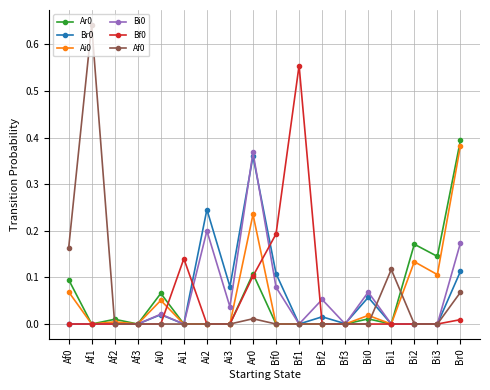

Is it true that Bi0 equals 0.1 at Ai2?

False